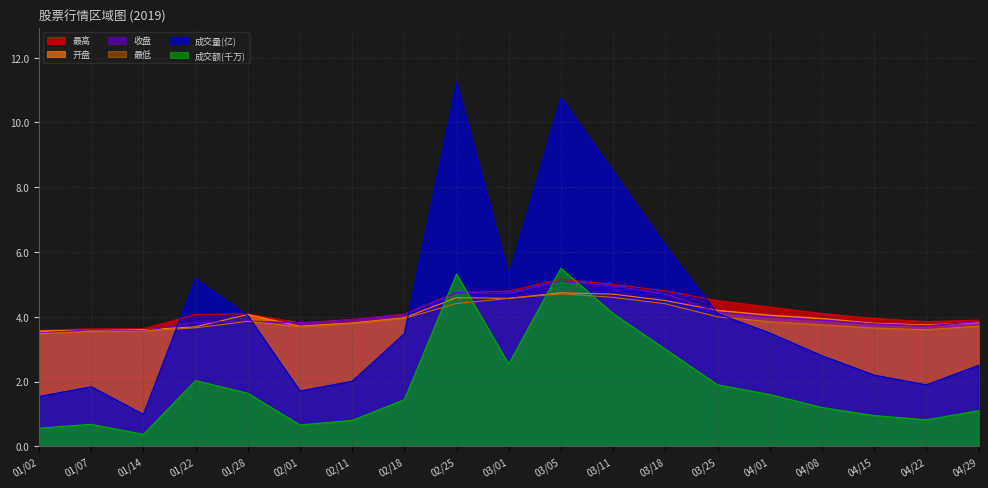

True or false: 最高 and 开盘 cross at least once.

False